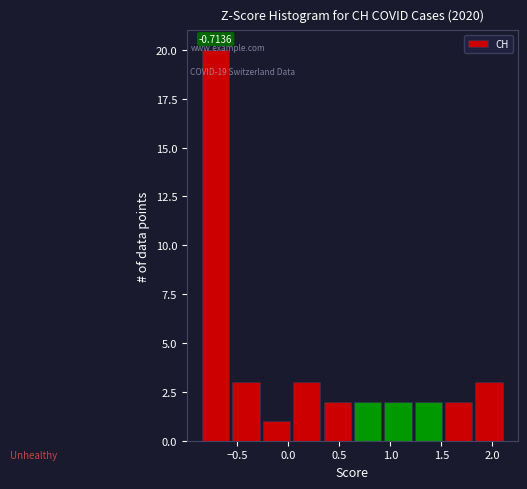

Which range on the x-axis has the tallest bar?

-0.85 to -0.55